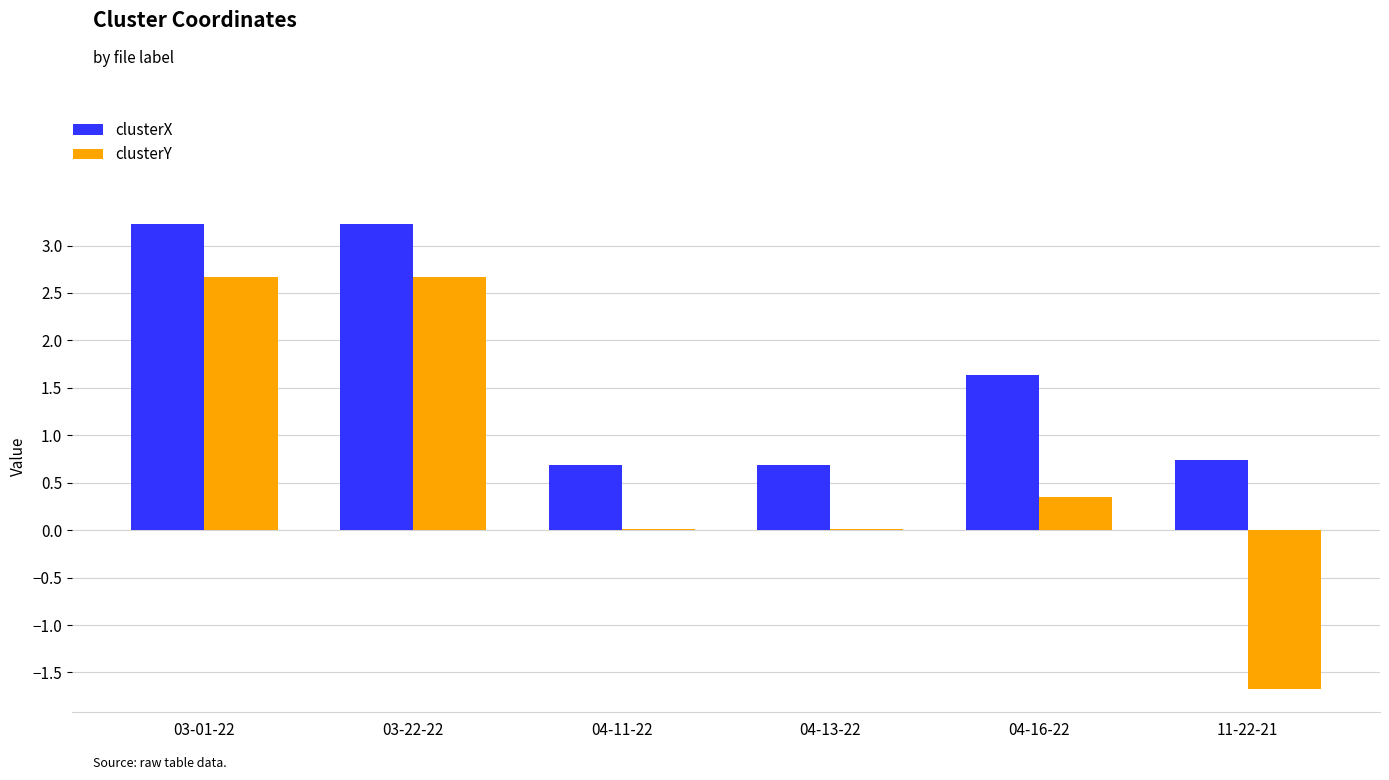

What is the total value across all series at 11-22-21?

-0.9